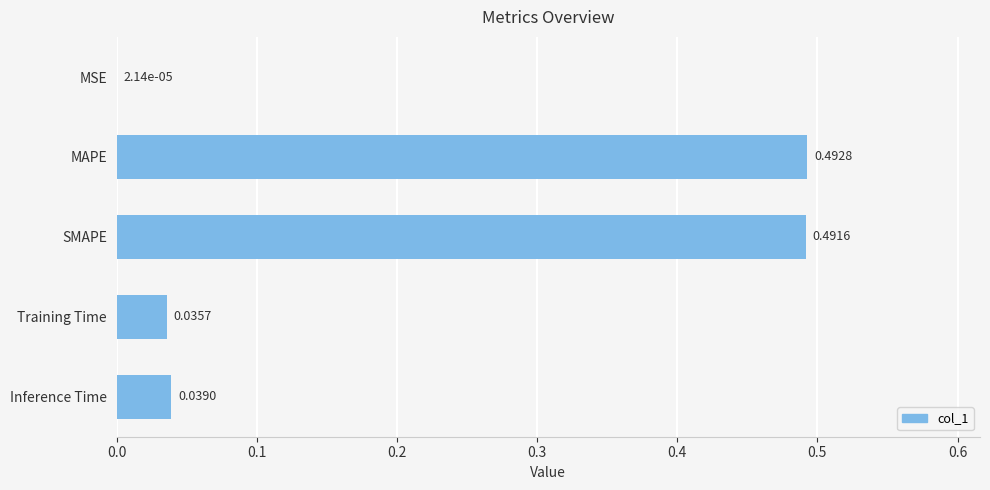

Which has a higher value, Training Time or MAPE?

MAPE